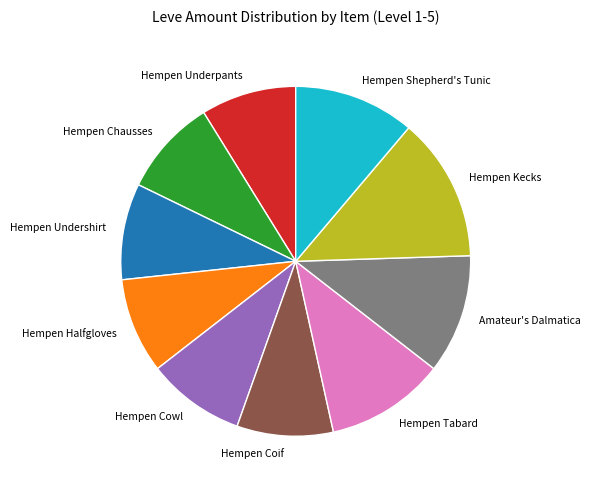

Which category has the biggest portion of the pie?

Hempen Kecks